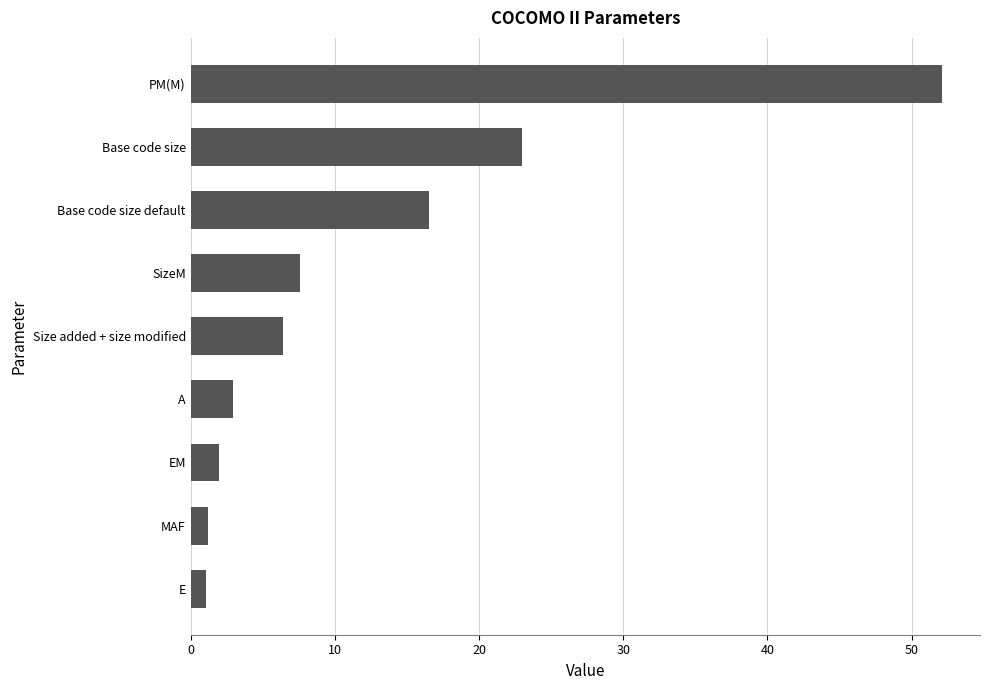

The value at MAF is 1.2. True or false?

True